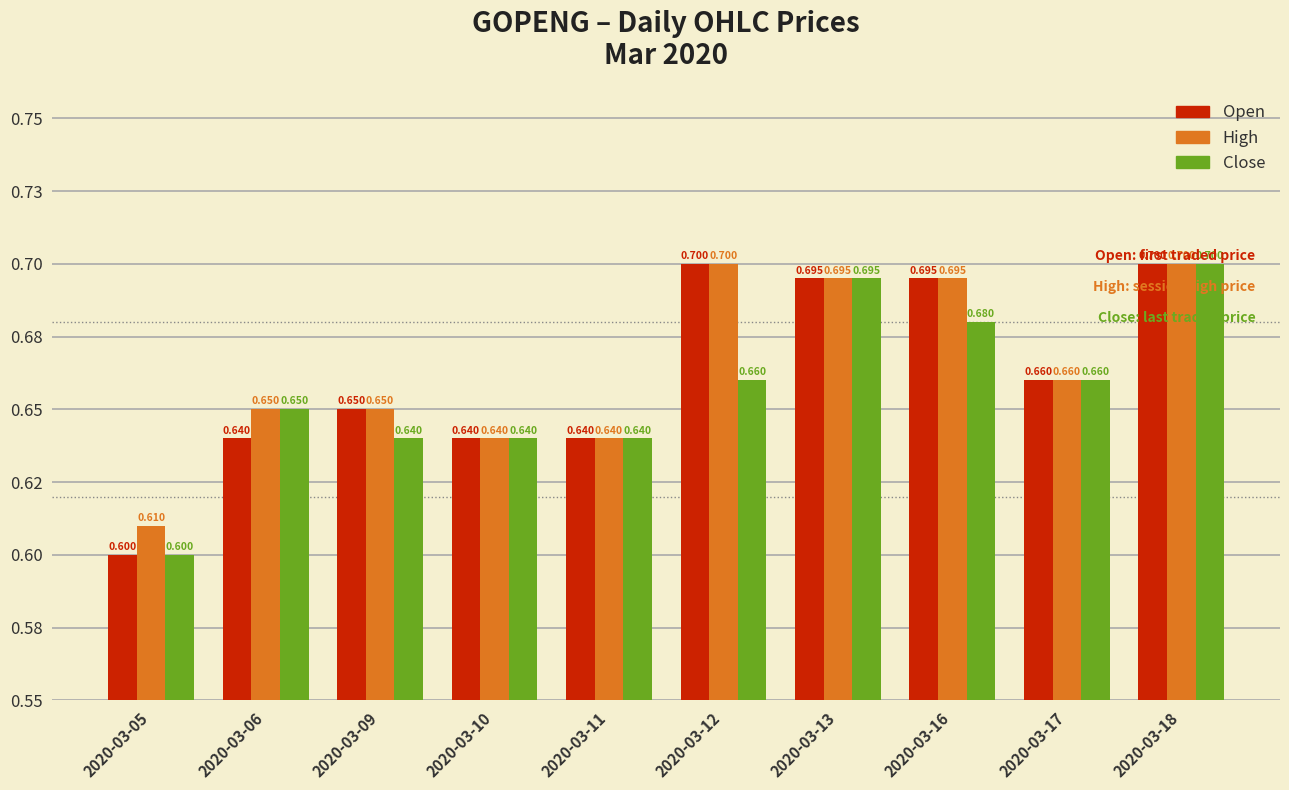

Does the chart contain stacked bars?

No